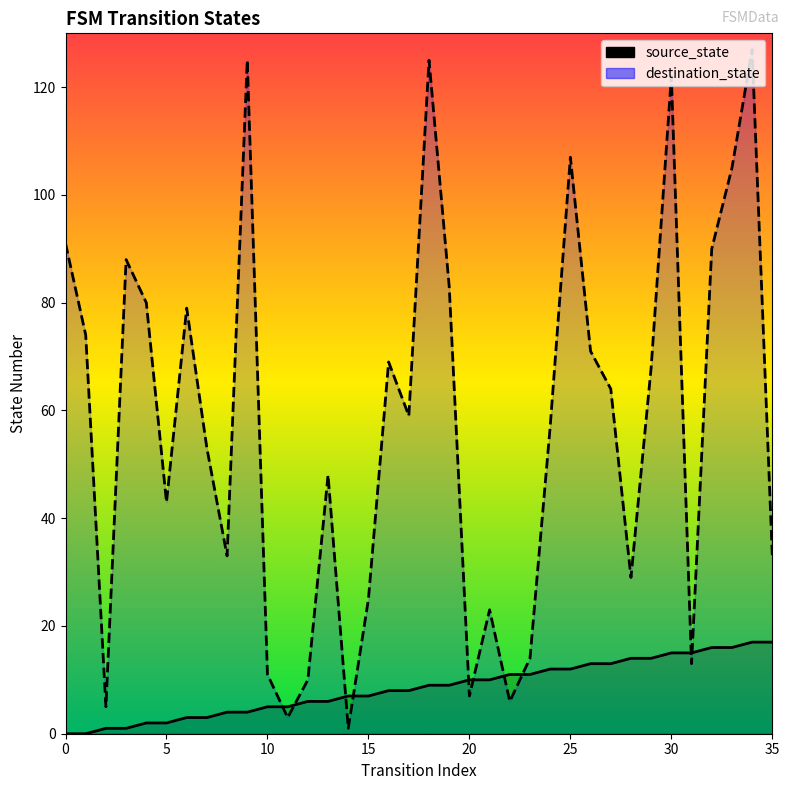

At how many categories does at least one series exceed 28?

25